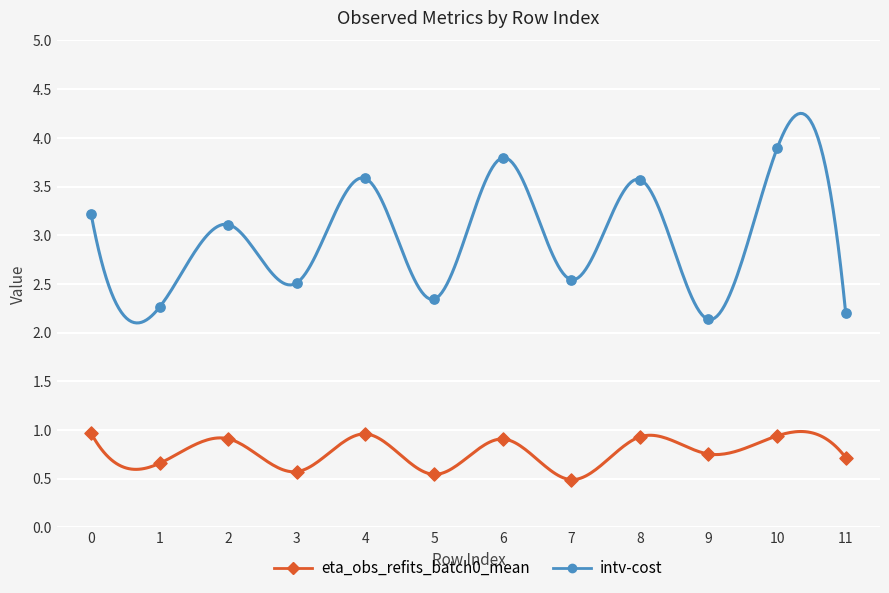

Which series contains the highest Y value?

intv-cost